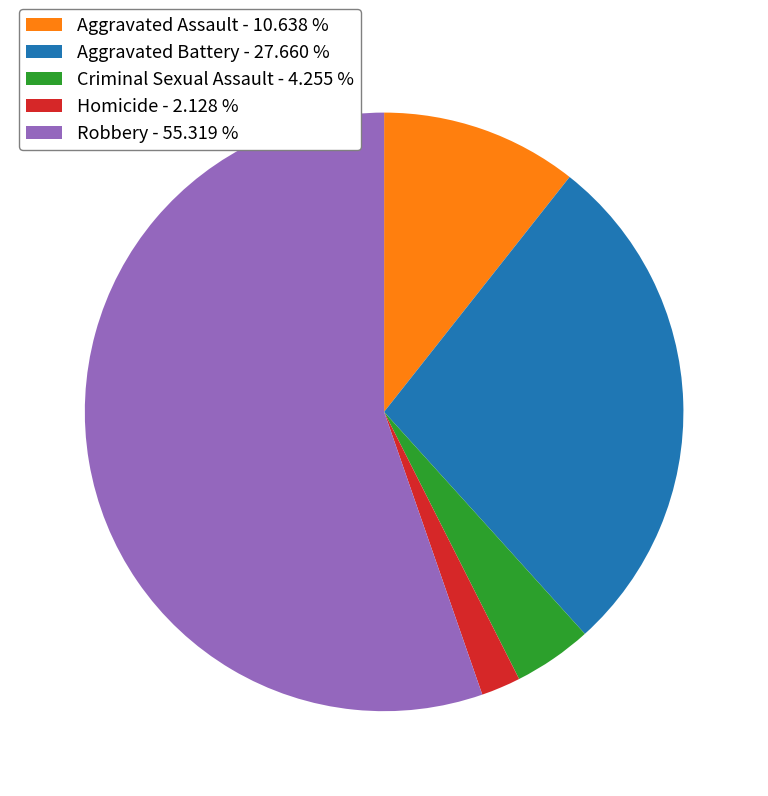

Combined, do Homicide and Aggravated Assault account for over 50%?

No